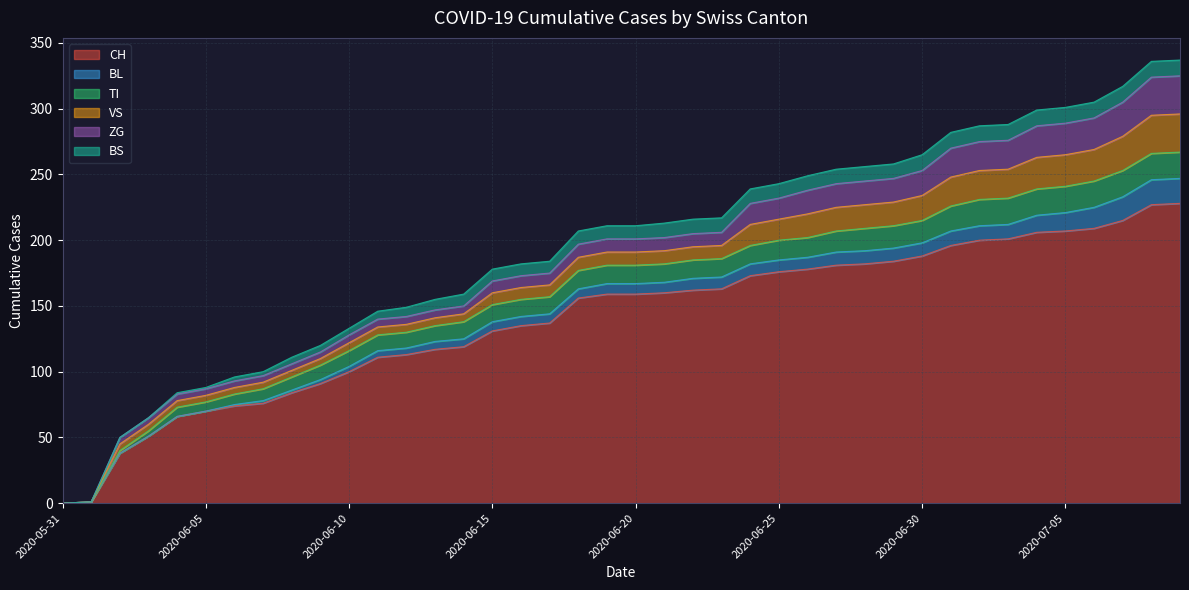

How many series are shown in this chart?

6